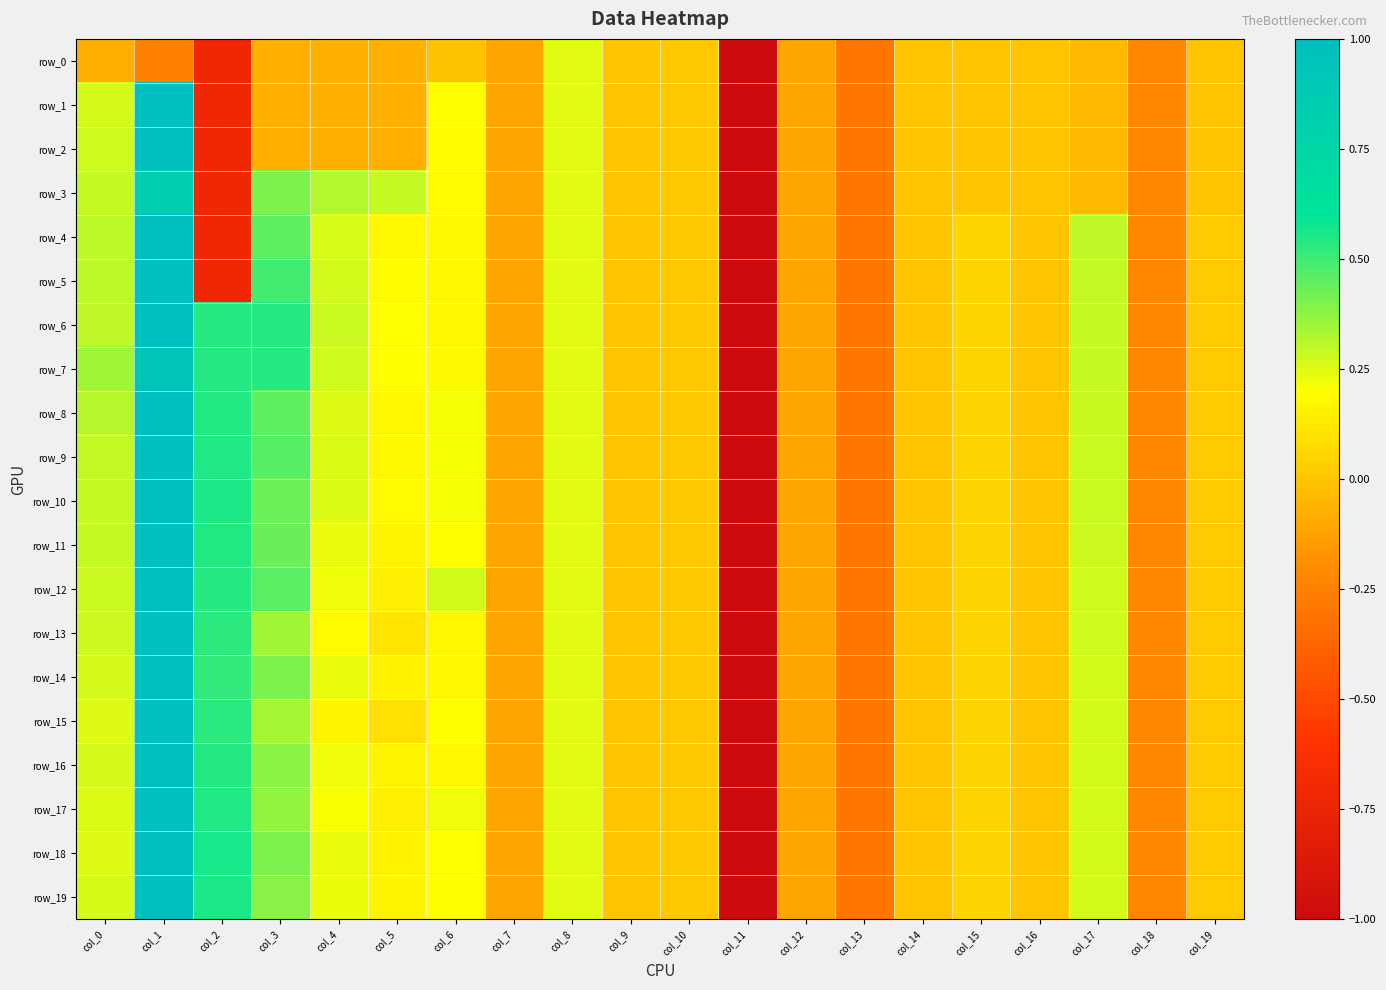

How many negative values does the row_7 series have?

7